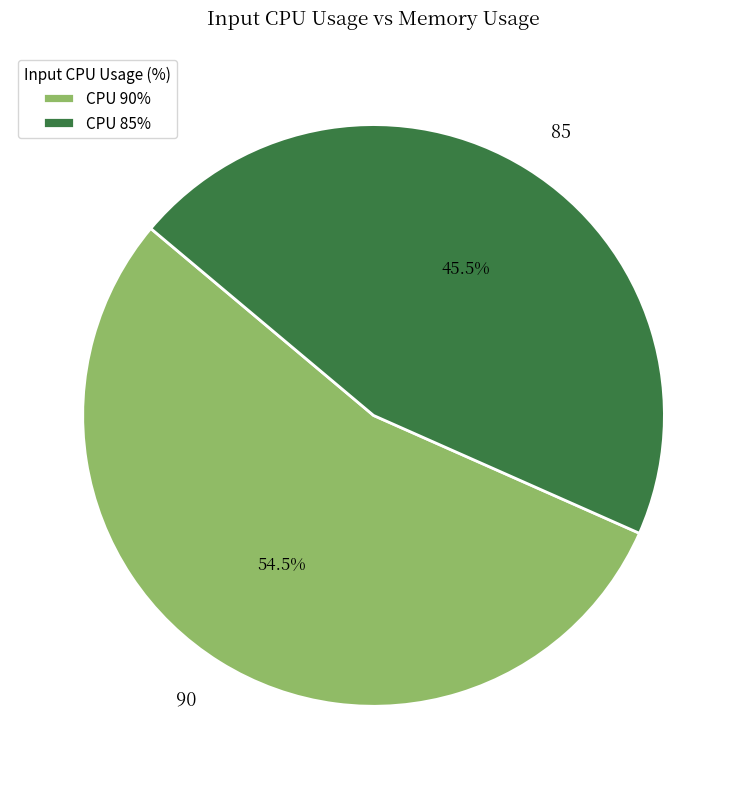

Is there any slice that represents more than half of the pie?

Yes